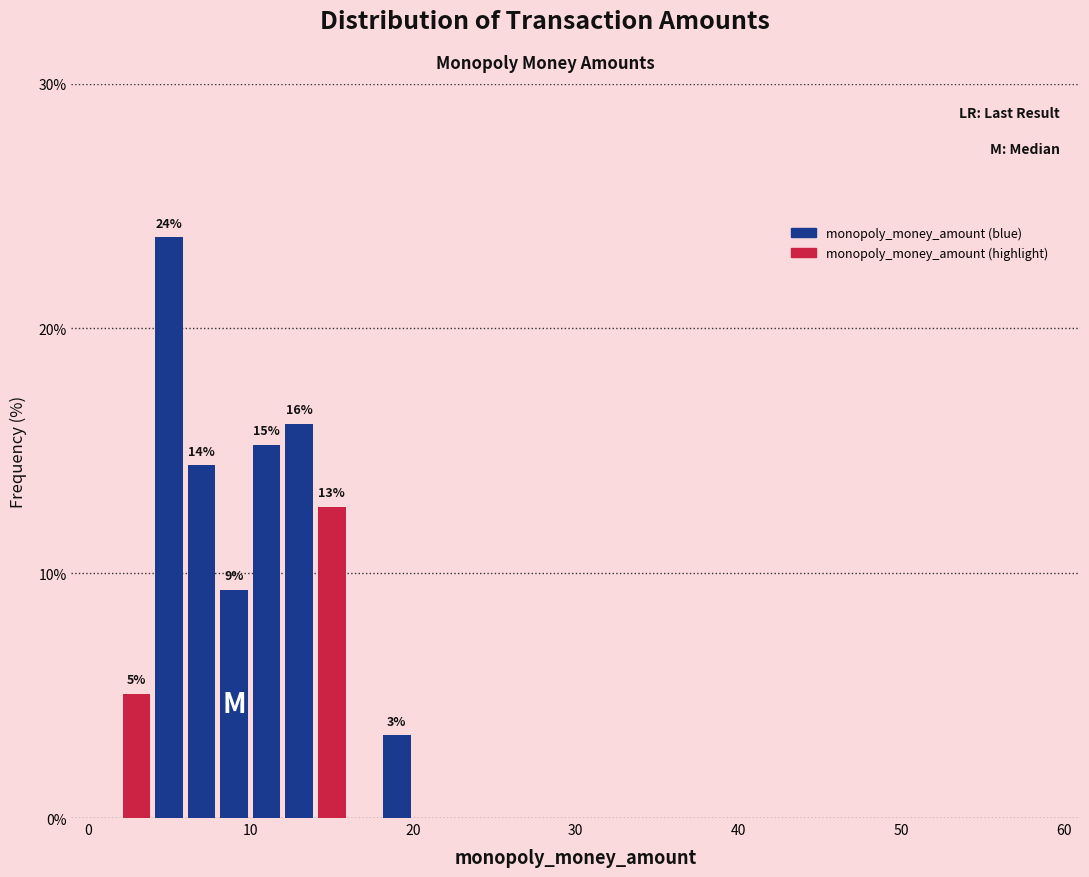

Around what value on the x-axis is the tallest bar? Give the approximate position of its centre, as read against the axis.

5